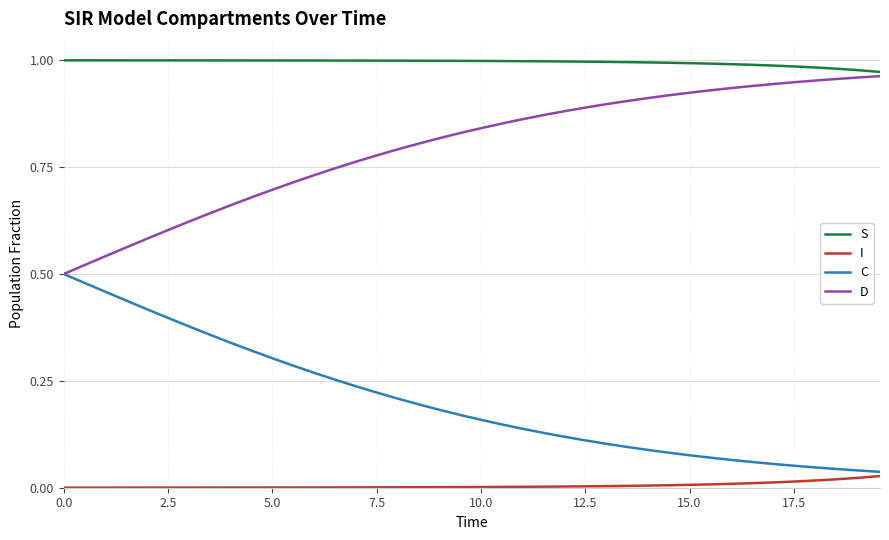

Rank the series by their average value, from lowest to highest.

I, C, D, S